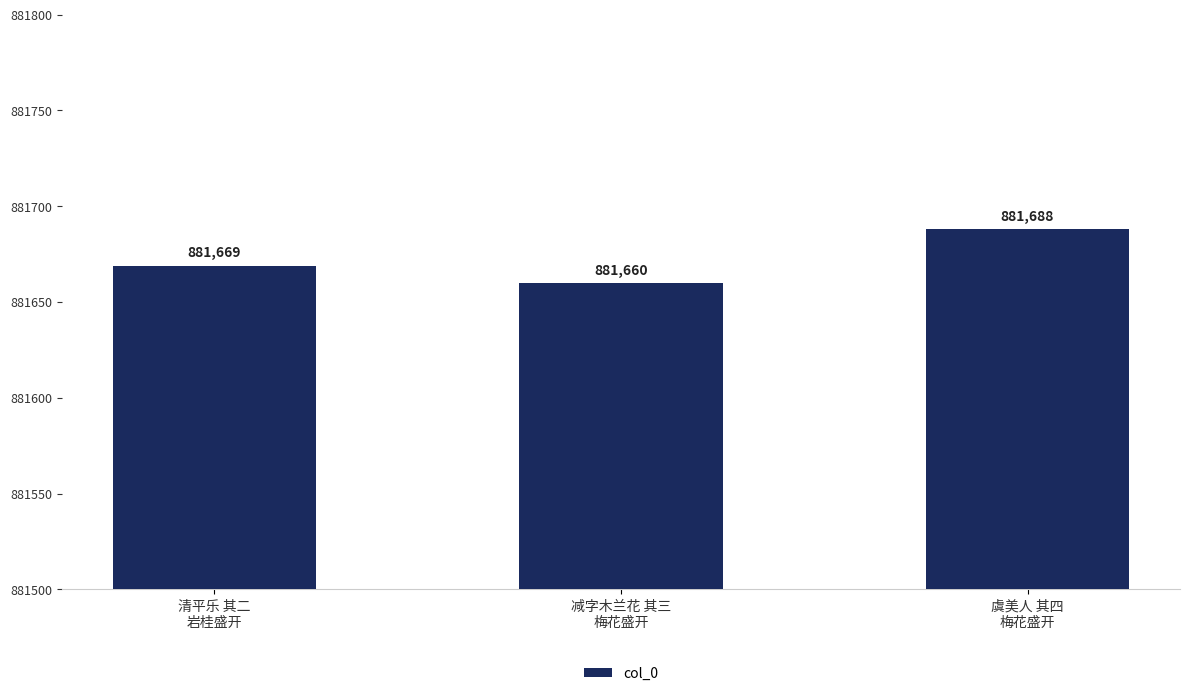

What is the change in value from 清平乐 其二
岩桂盛开 to 减字木兰花 其三
梅花盛开?

-9